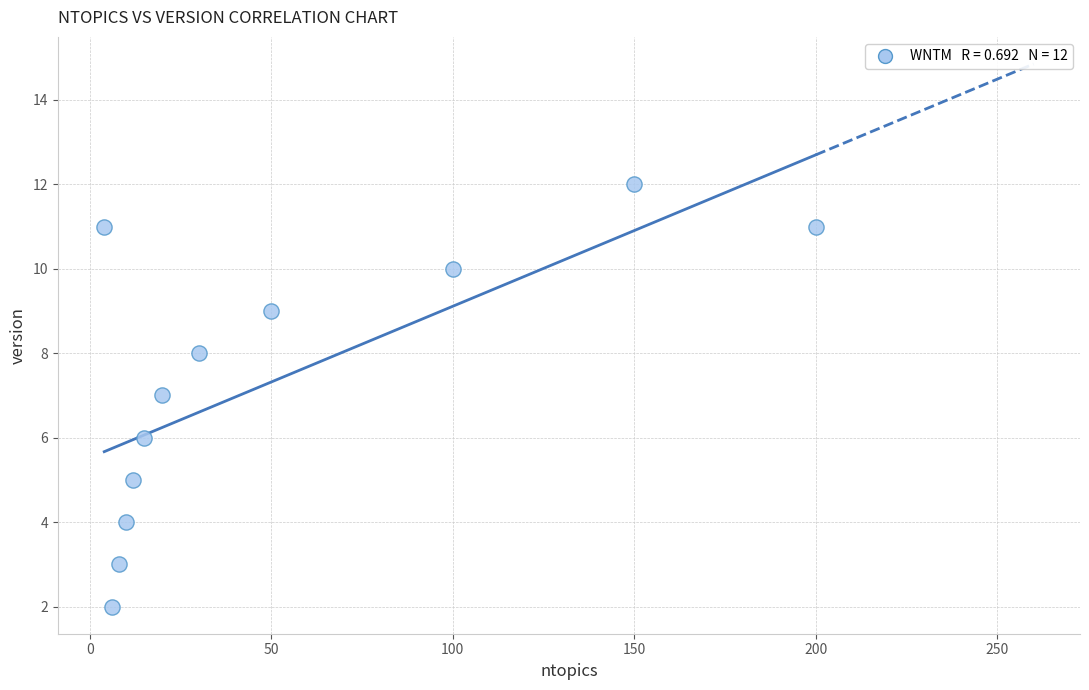

What is the average Y value?

7